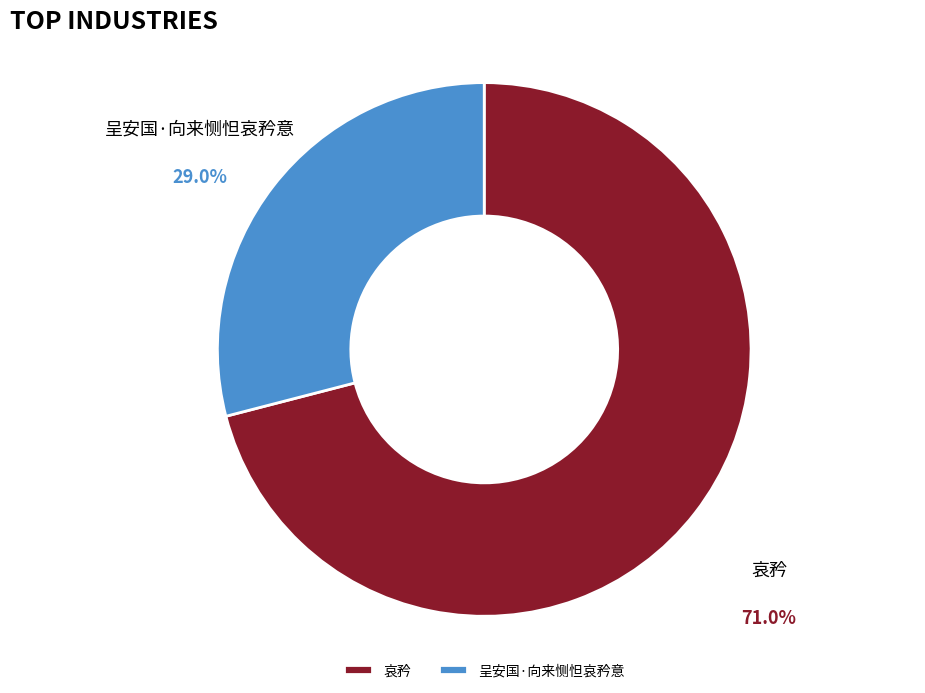

Combined, do 呈安国·向来恻怛哀矜意 and 哀矜 account for over 50%?

Yes